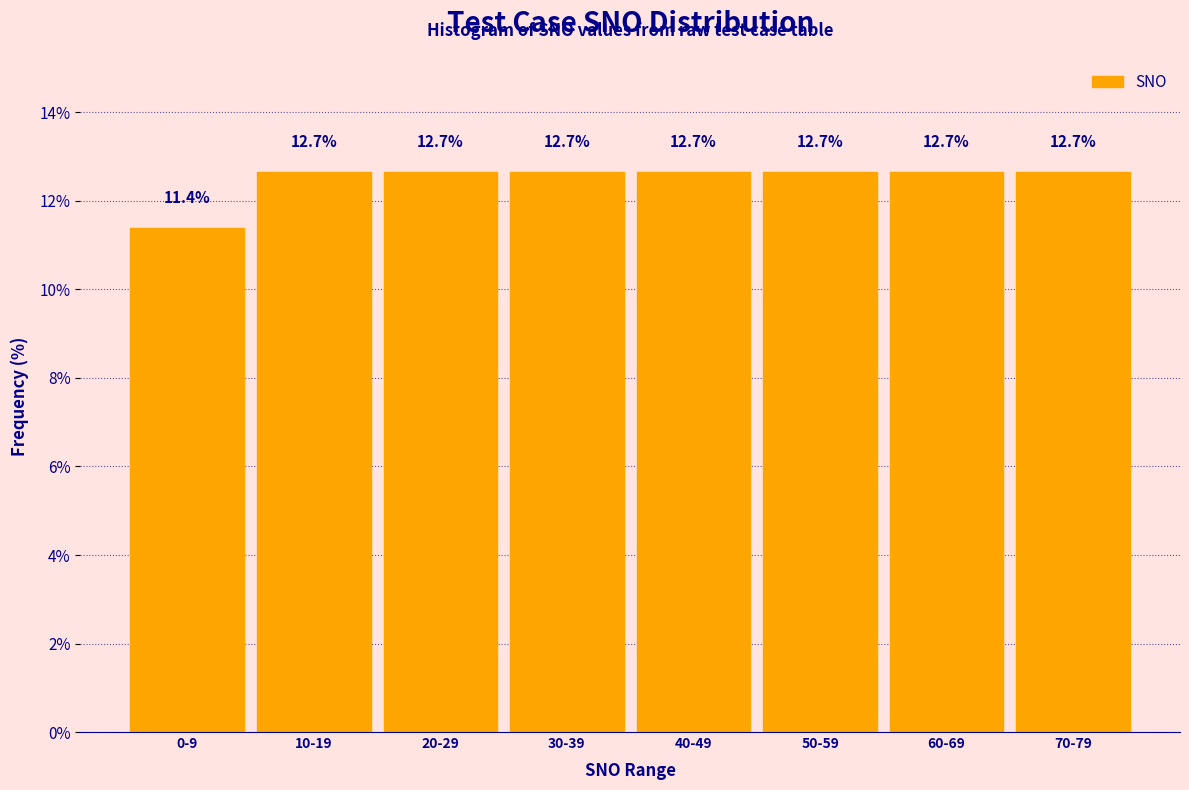

Reading left to right, list all the values displayed in this chart.

11.4	12.7	12.7	12.7	12.7	12.7	12.7	12.7